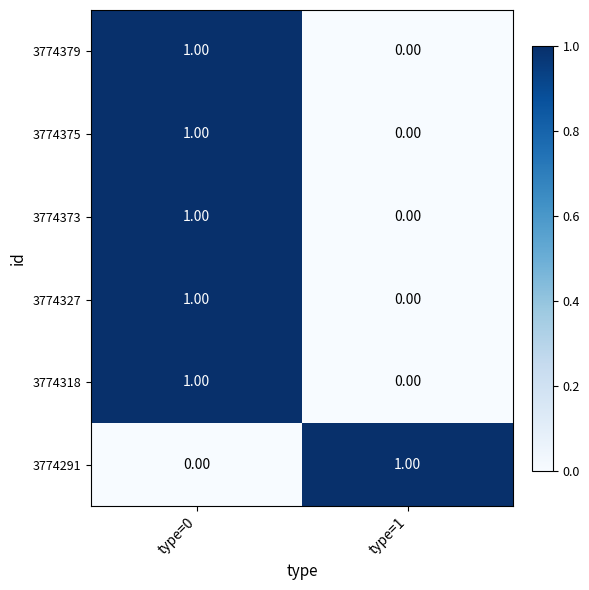

At which category is the sum across all series the highest?

type=0